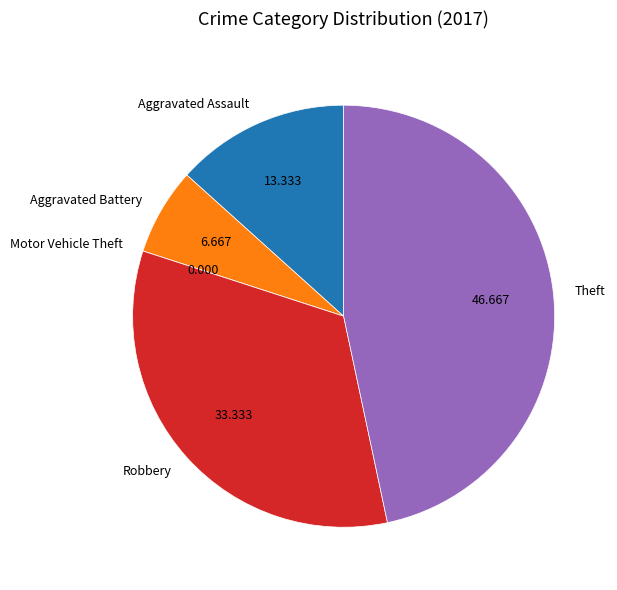

Between Aggravated Battery and Theft, which is larger?

Theft